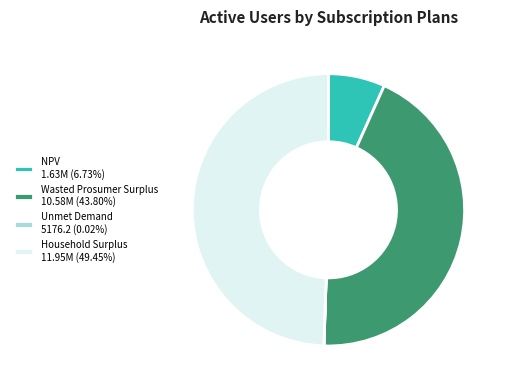

What is the ratio of the value at Wasted Prosumer Surplus 10.58M (43.80%) to the value at NPV 1.63M (6.73%)?

6.5